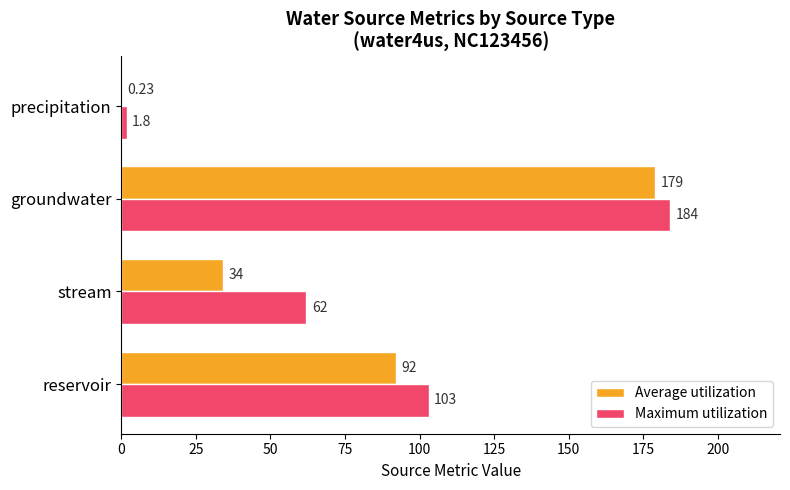

How many series are shown in this chart?

2